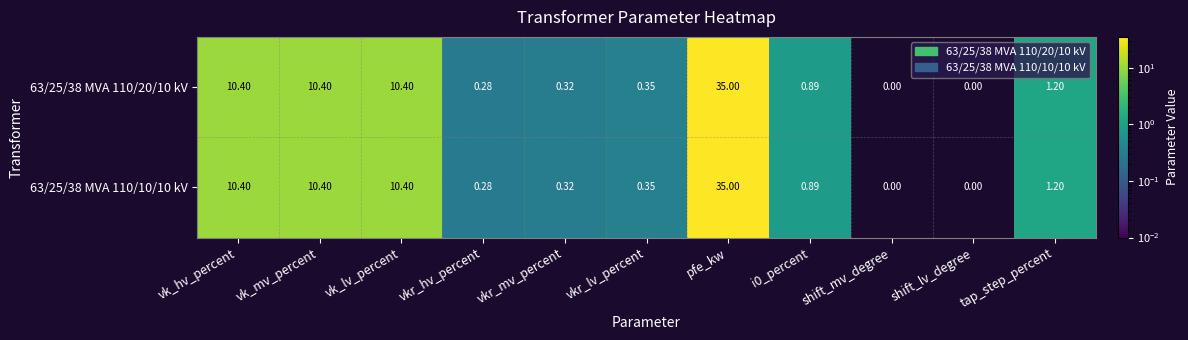

Which category has the highest value across all series?

pfe_kw